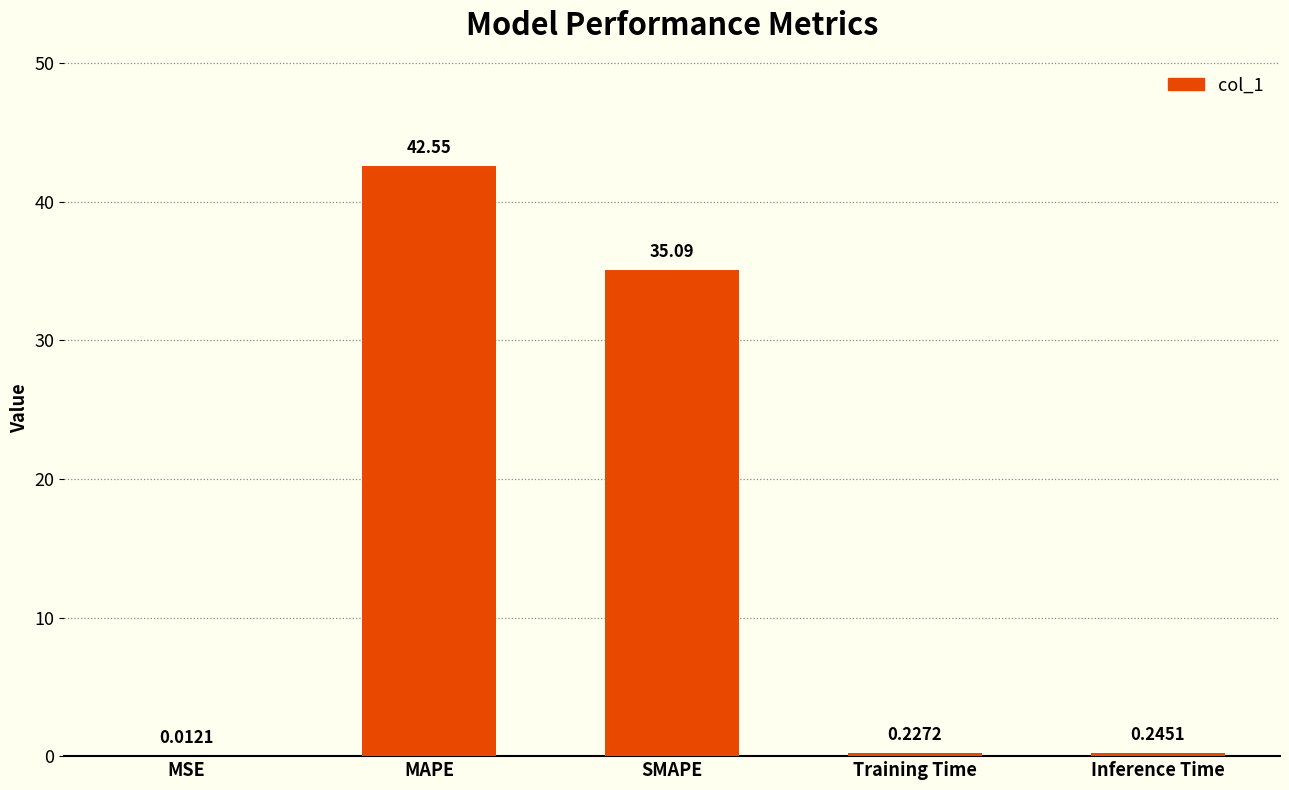

What is the maximum value shown in the chart?

42.6